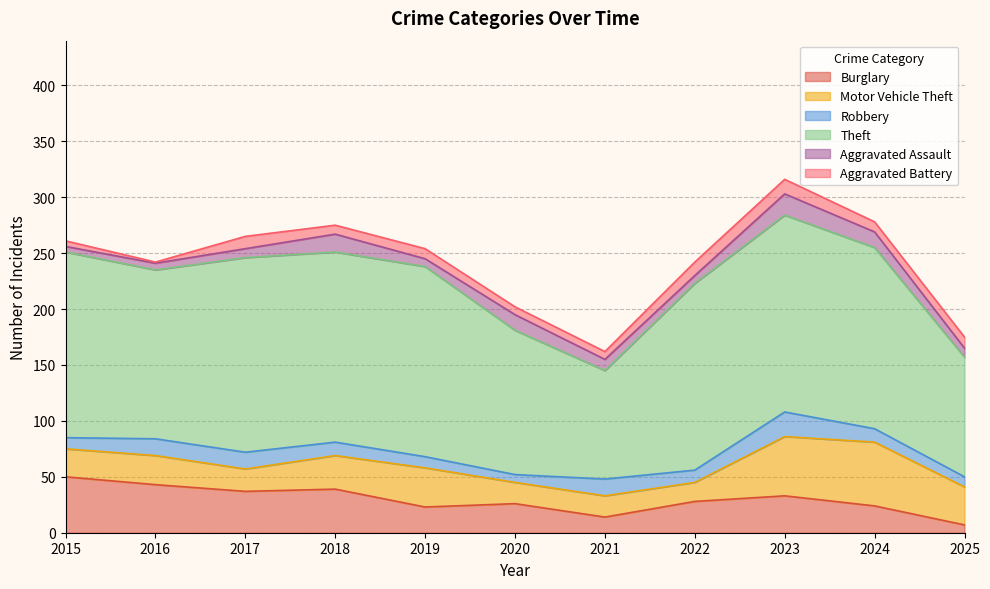

True or false: Aggravated Battery and Theft intersect in this chart.

False